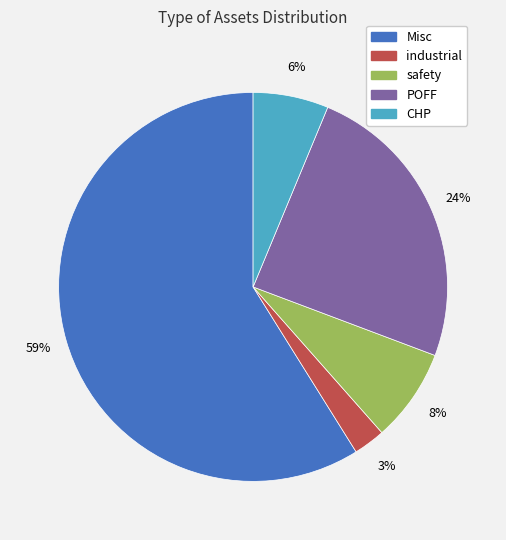

To the nearest percent, what is the combined percentage of safety and POFF?

32%